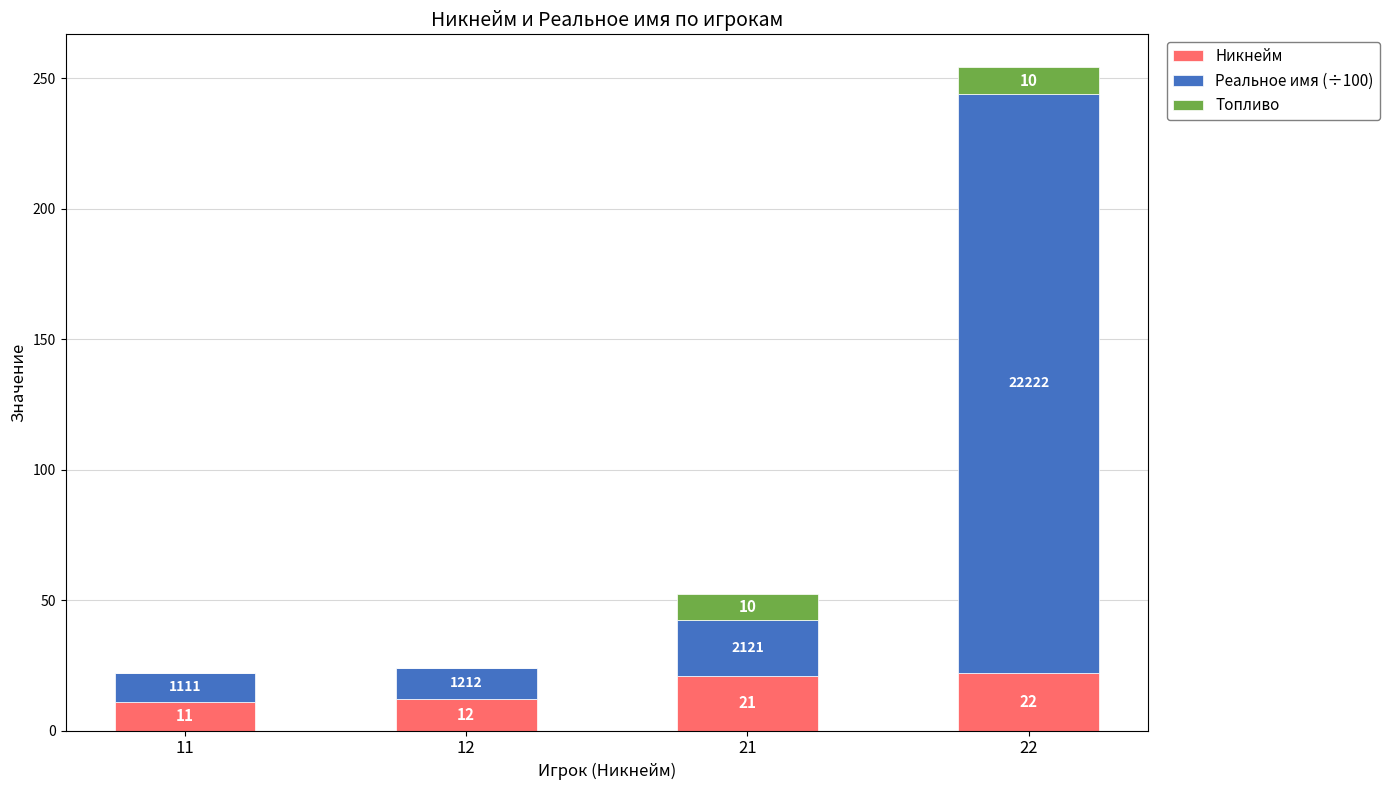

What is the maximum value for Никнейм?

22.0